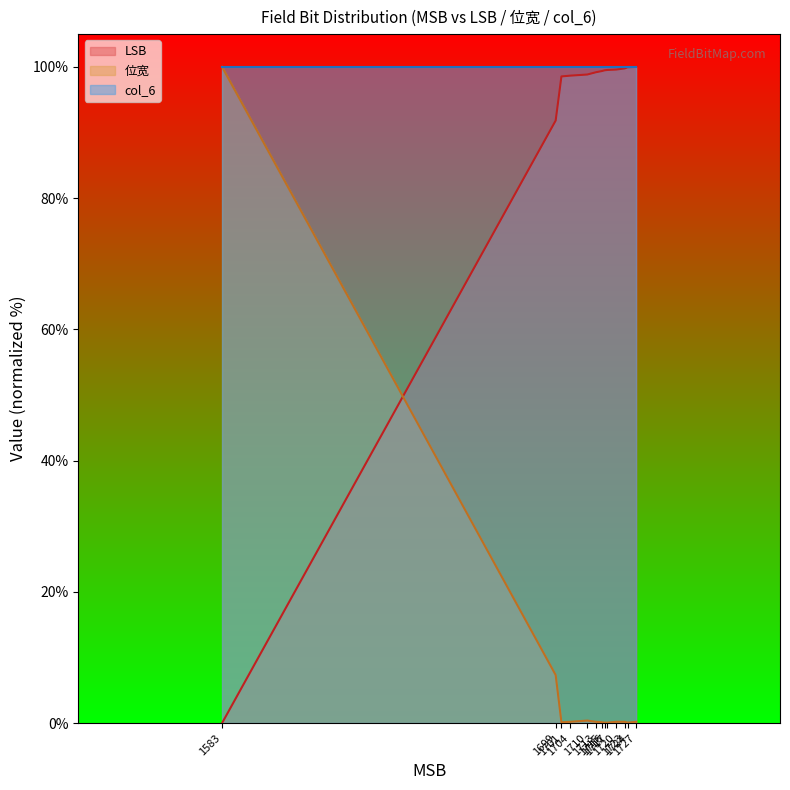

The LSB series shows 173.0 at 1713. True or false?

False